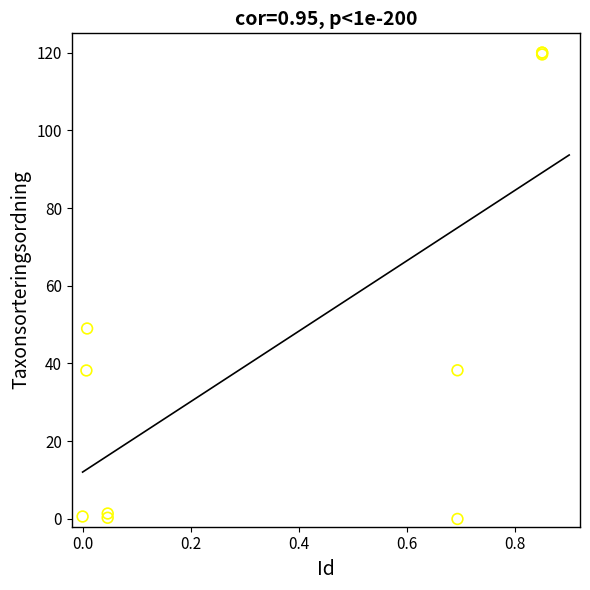

What Y value in the scatter plot is closest to 60?

49.0